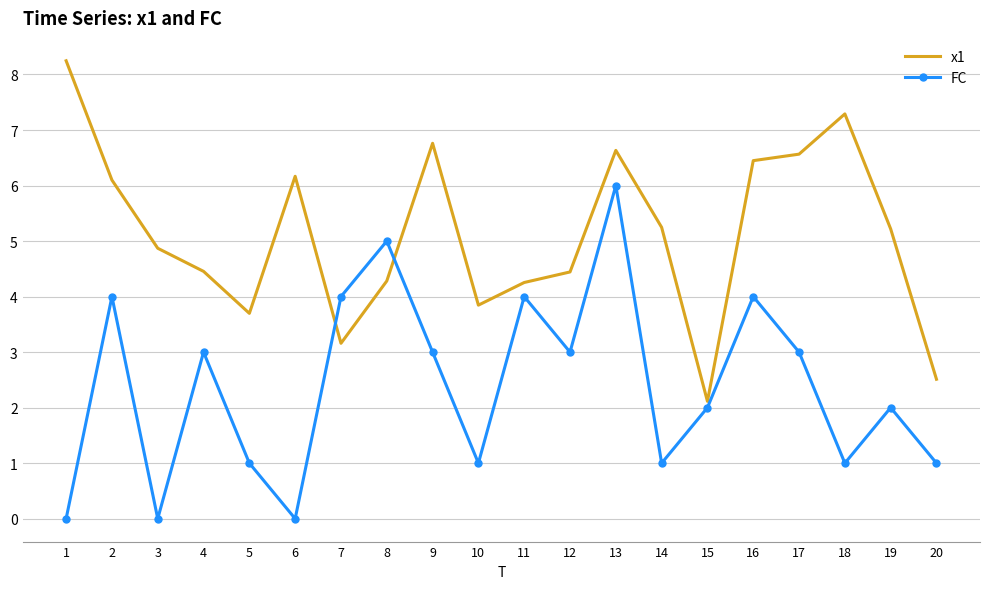

Which series has the largest total across all categories?

x1